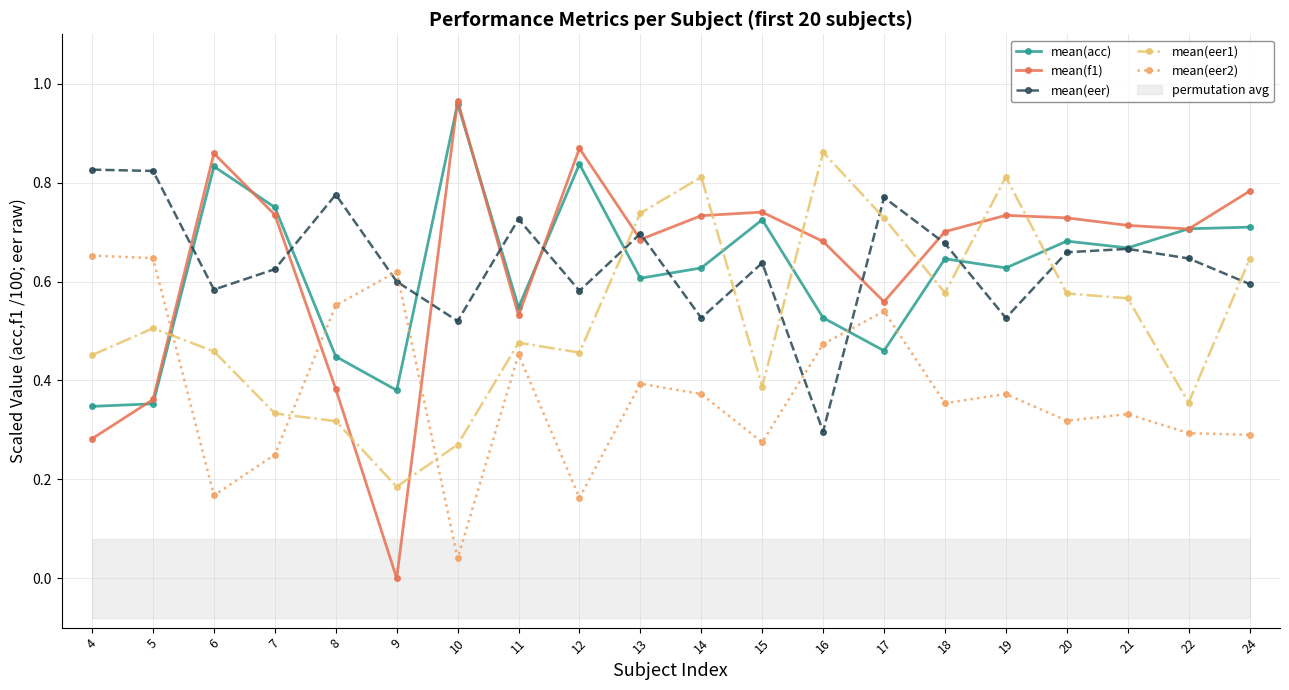

What is the highest value of the mean(acc) series?

1.0